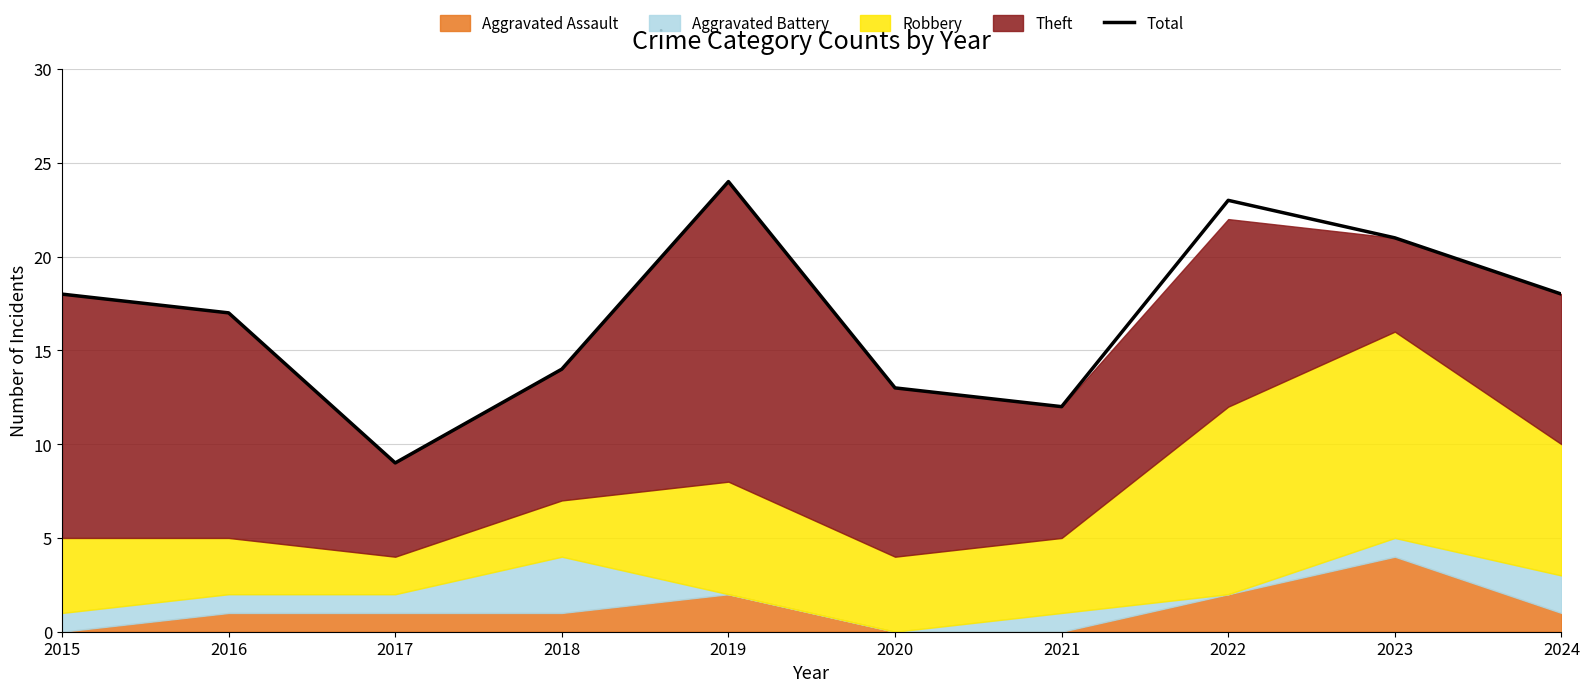

At which label does the data first exceed 18?

2019